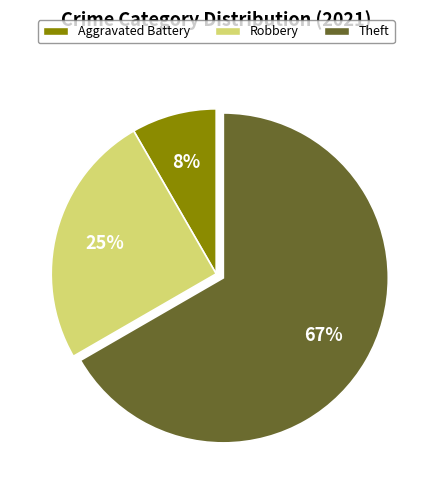

Does any single category account for the majority?

Yes